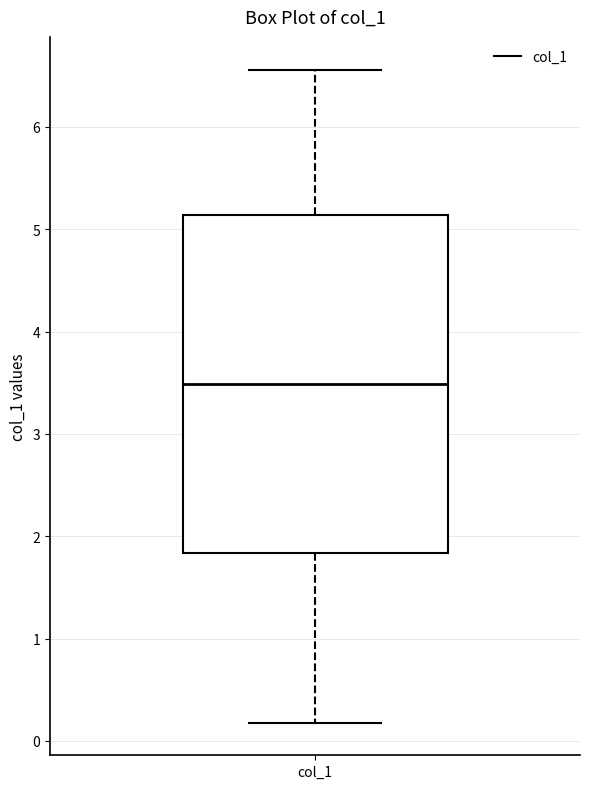

Where does the lower whisker of the box for col_1 end on the y-axis? The values are not printed on the chart, so give them approximately, as read against the axis.

0.2